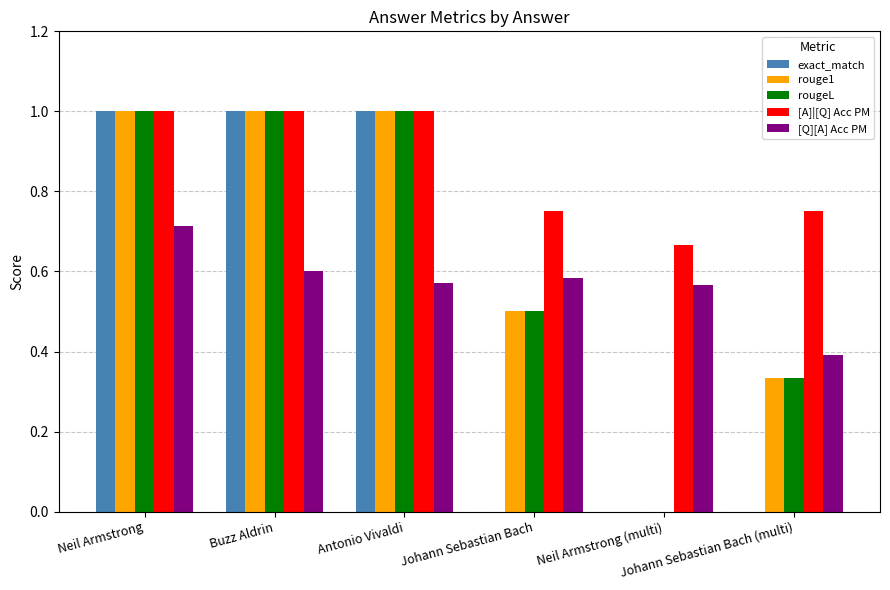

Are the bars grouped side by side (vs. stacked)?

Yes